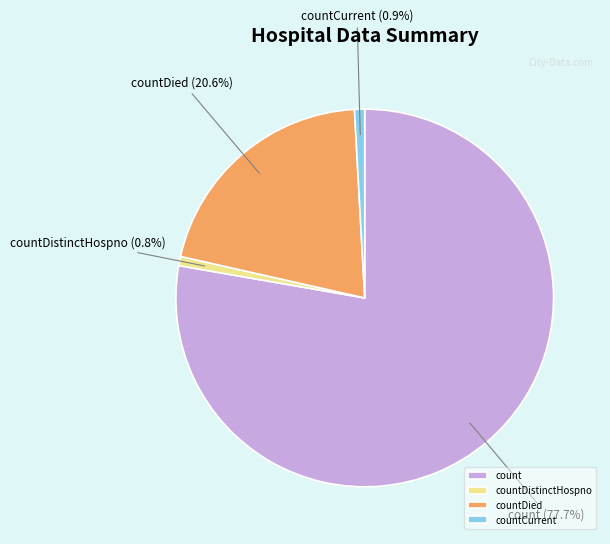

Combined, what portion of the pie is count and countCurrent?

78.6%